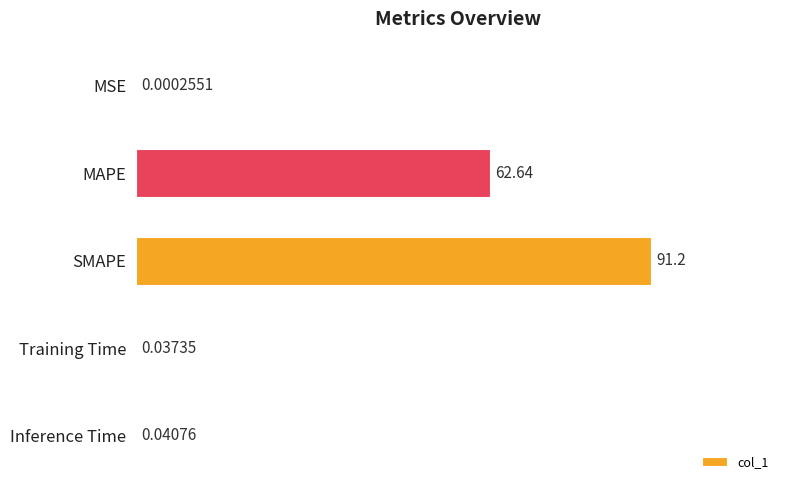

What is the sum of all values?

153.9